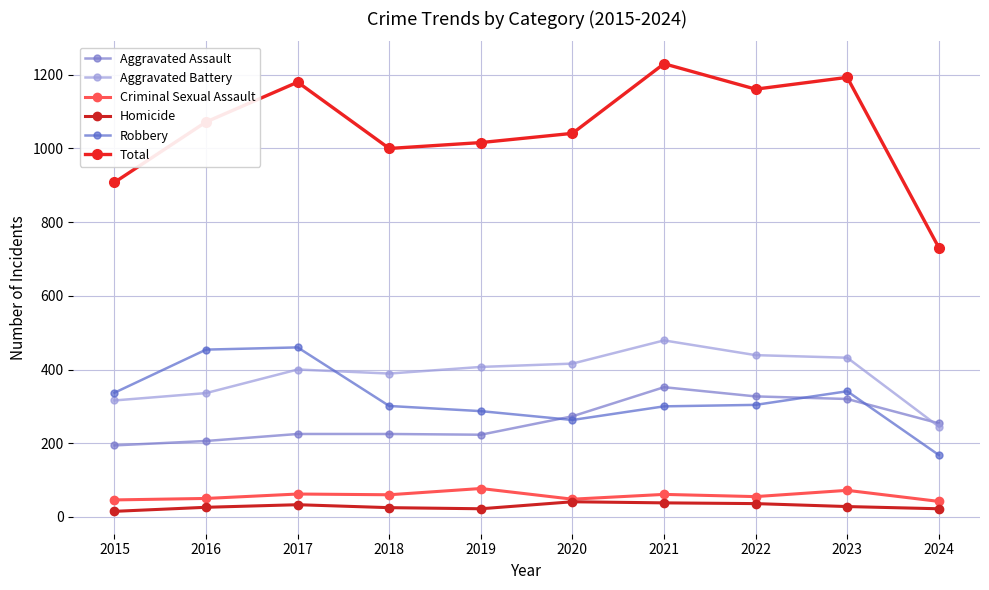

Is it true that Robbery equals 301 at 2018?

True